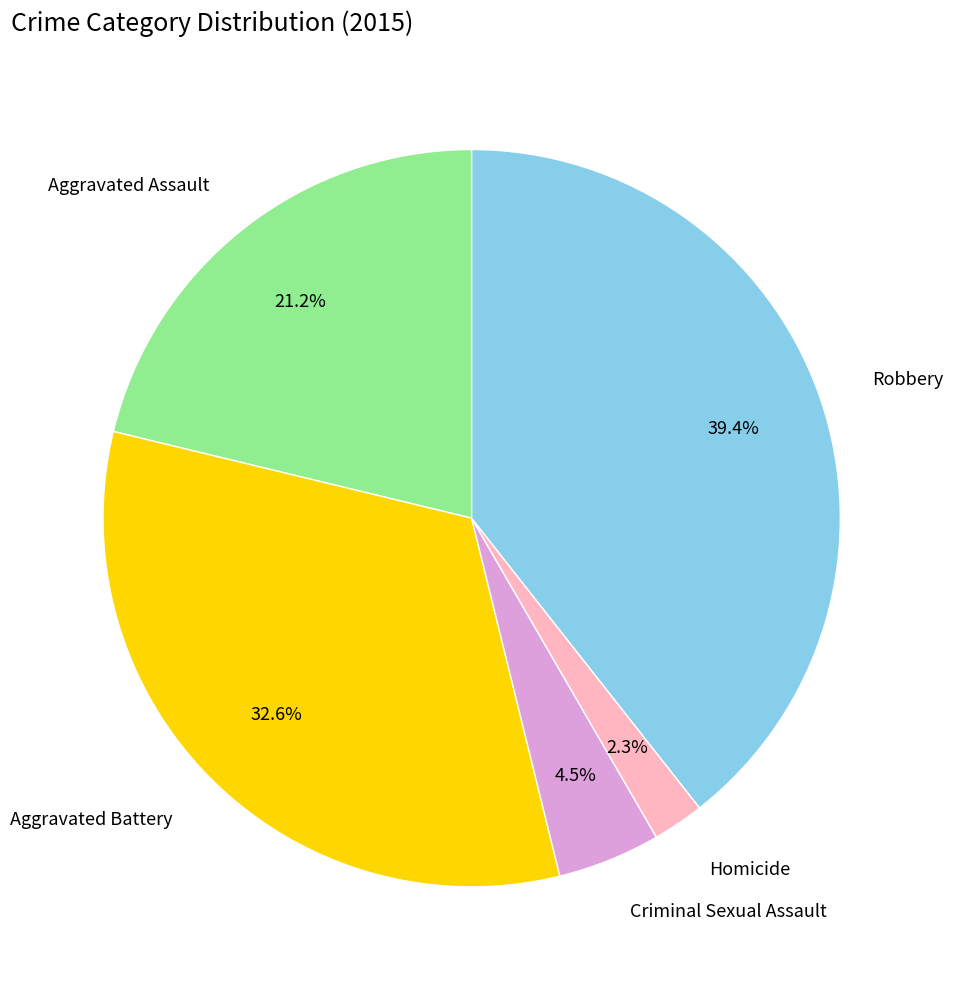

To the nearest percent, what portion does Aggravated Battery represent?

33%